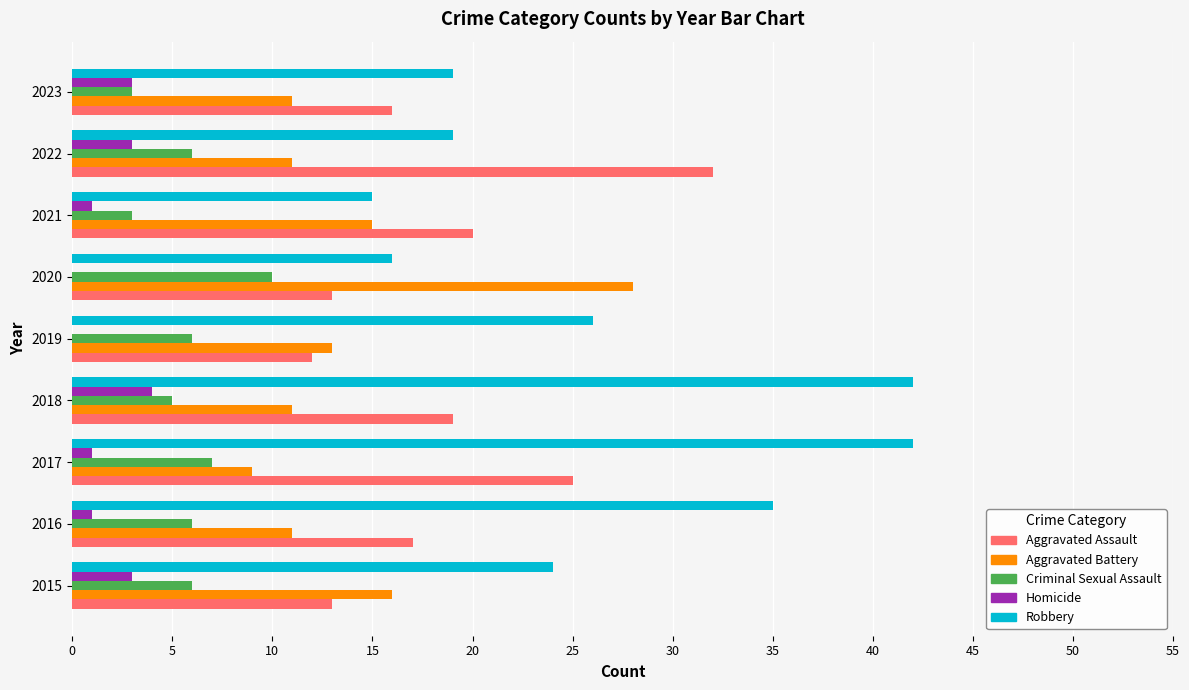

The Criminal Sexual Assault series shows 3 at 2023. True or false?

True